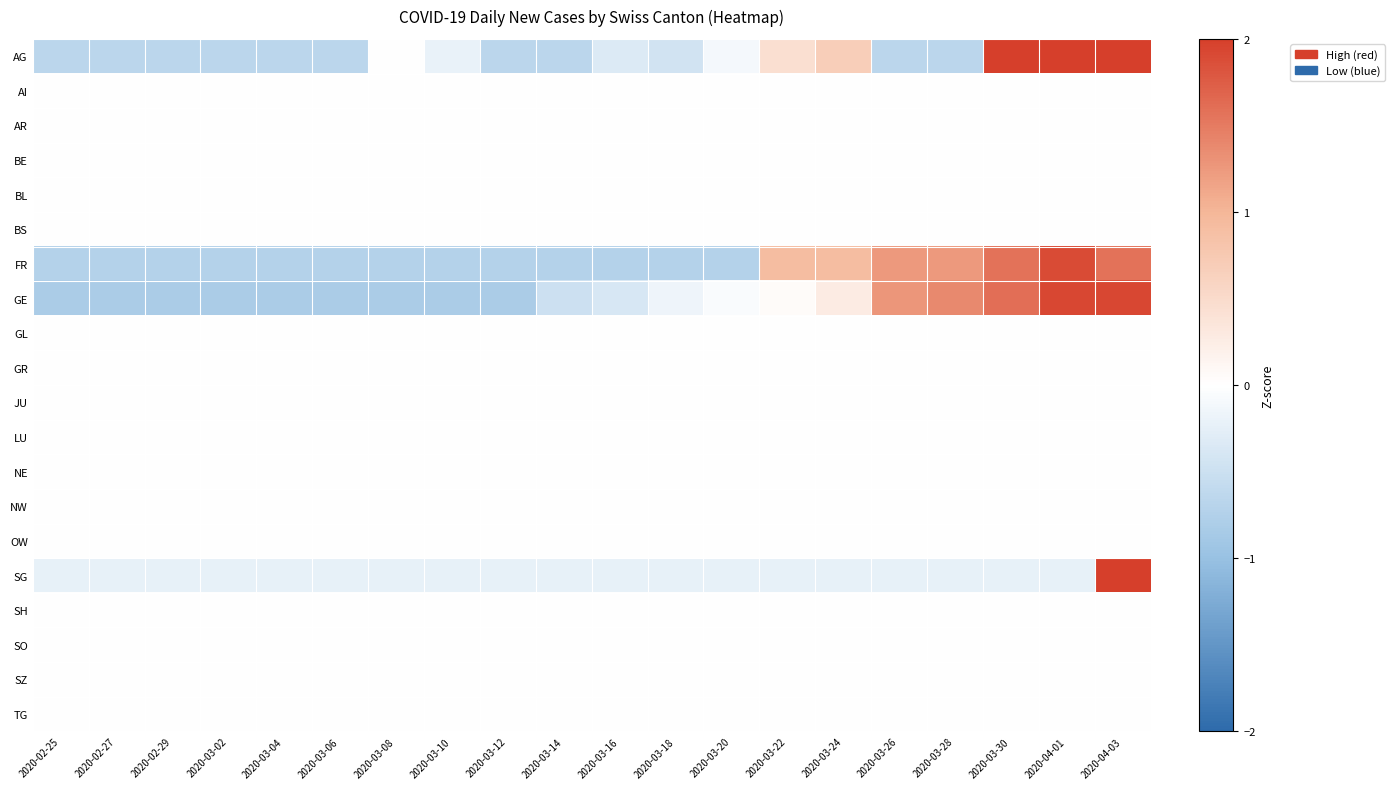

Rank the series by their maximum value, from highest to lowest.

SG, AG, GE, FR, AI, AR, BE, BL, BS, GL, GR, JU, LU, NE, NW, OW, SH, SO, SZ, TG